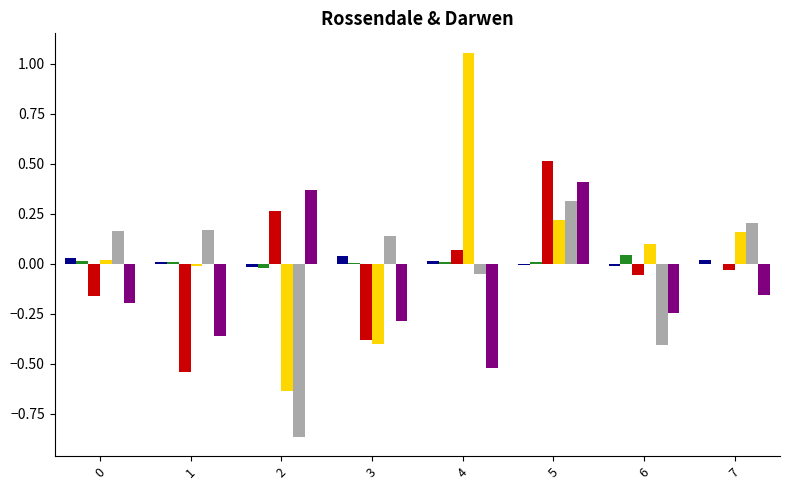

Which label corresponds to the largest value in the chart?

4